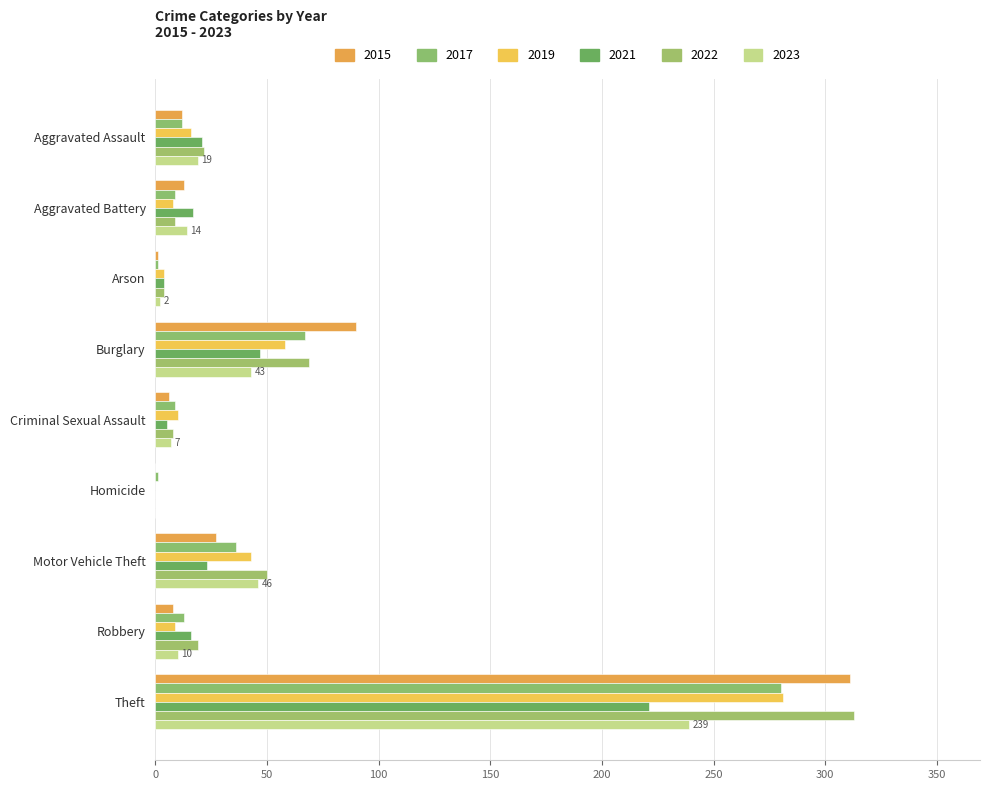

Count the number of data series in this chart.

6